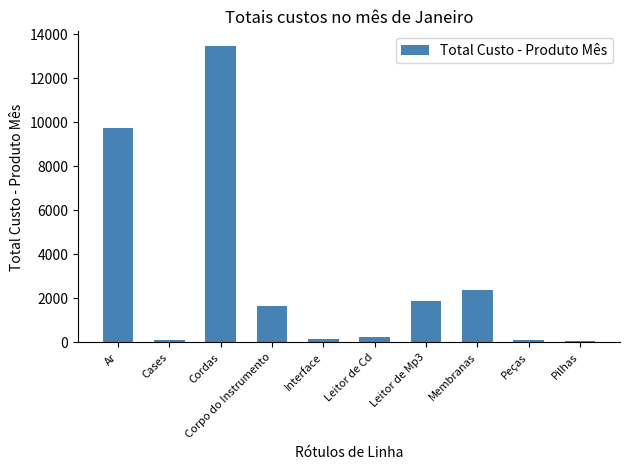

How many data points does each series have?

10